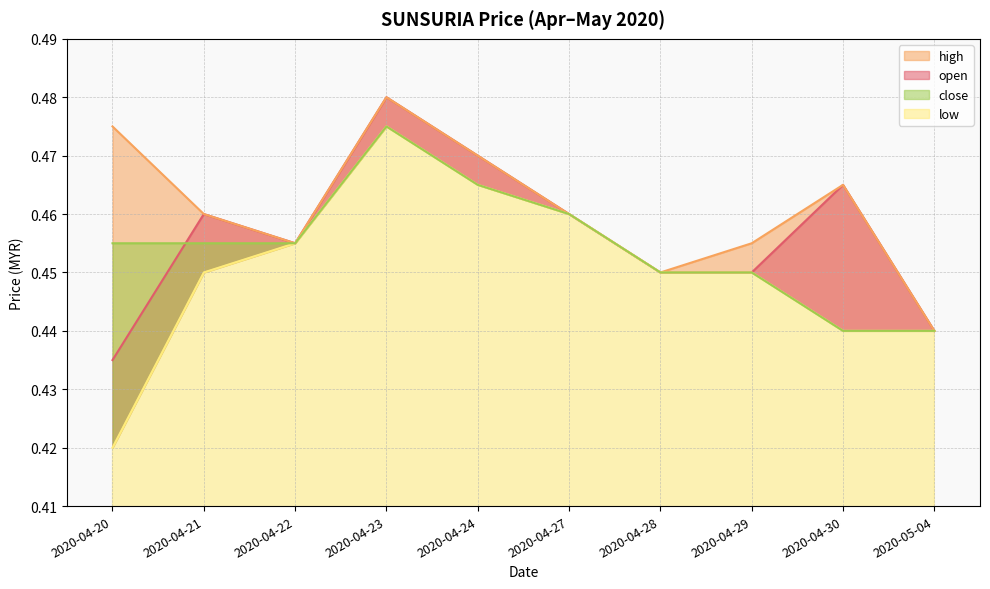

The value of low at 2020-04-28 is 0.6. True or false?

False